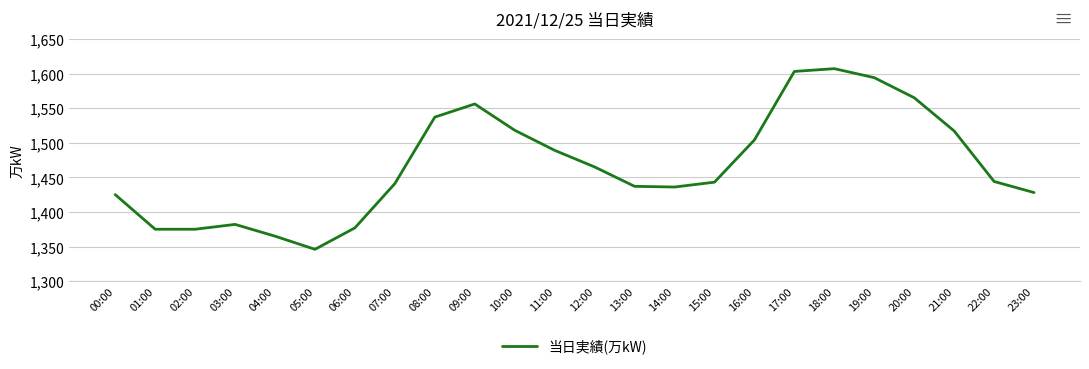

The value at 11:00 is 1489. True or false?

True